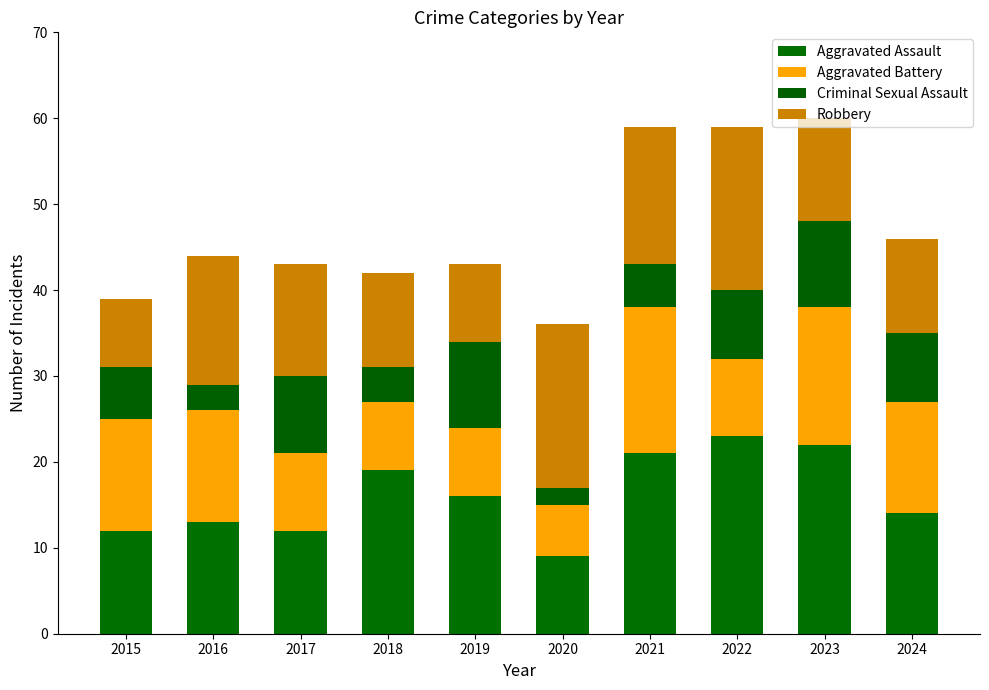

Does the chart contain any negative values?

No